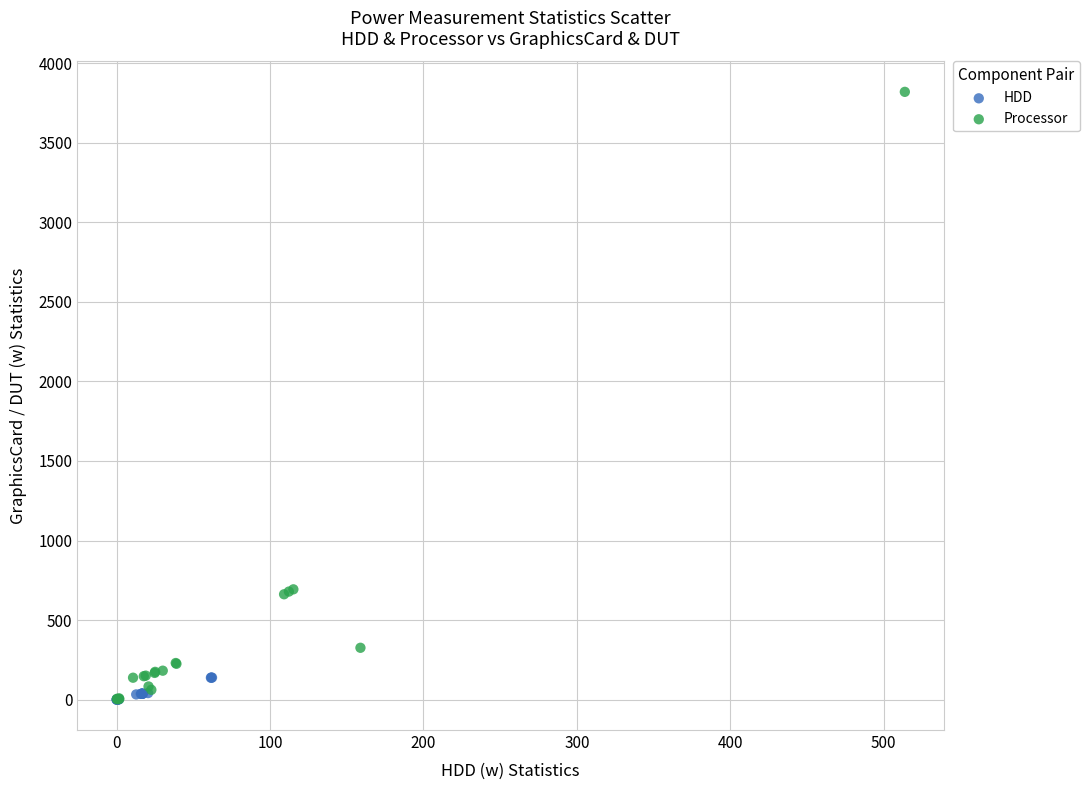

Which series has the largest Y range (max minus min)?

Processor